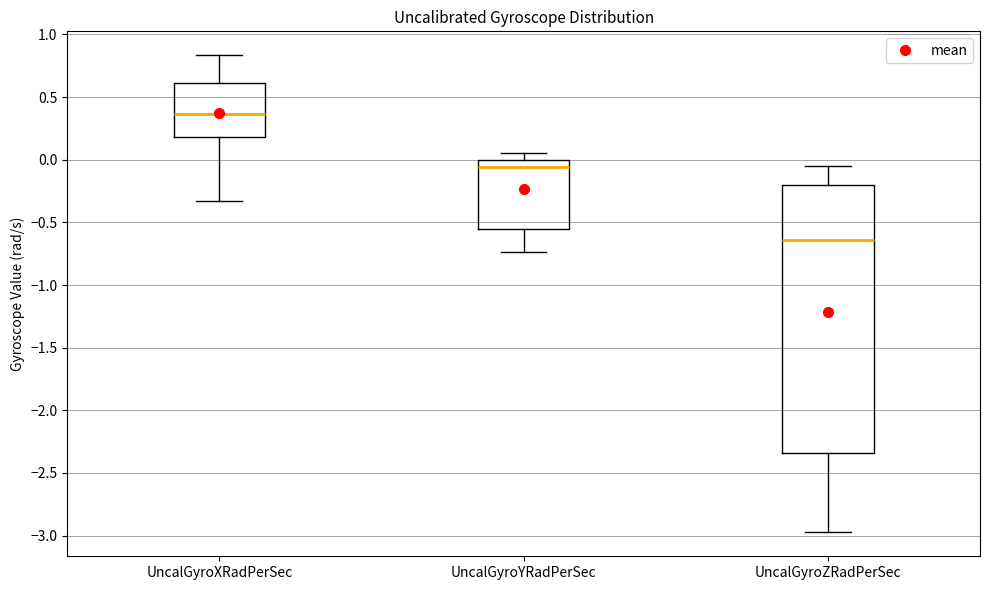

Where does the median line of the box for UncalGyroYRadPerSec sit on the y-axis? The values are not printed on the chart, so give them approximately, as read against the axis.

-0.05